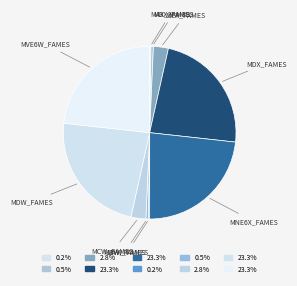

Is there a majority slice in this chart?

No